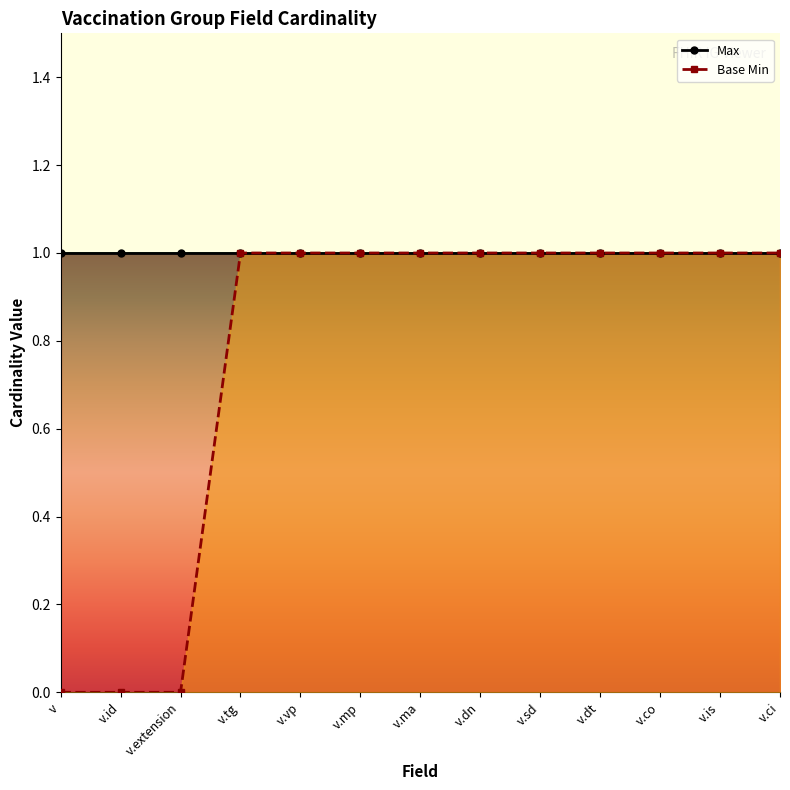

True or false: Base Min has a value of 1 at v.ci.

True